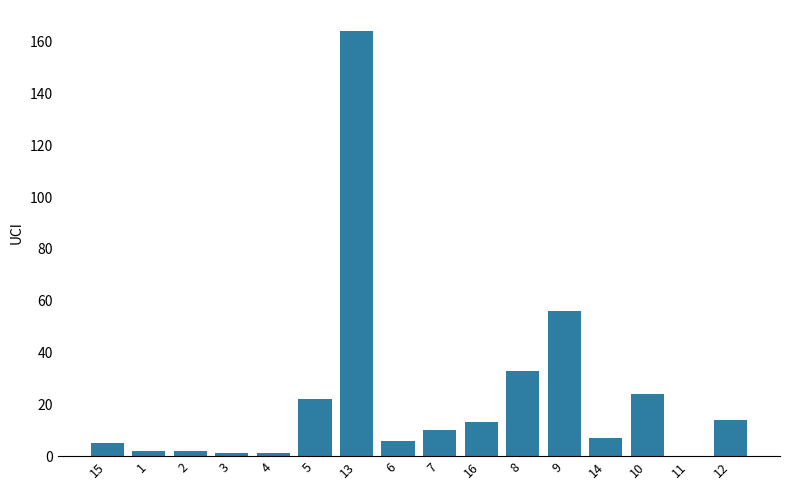

Which label corresponds to the largest value in the chart?

13